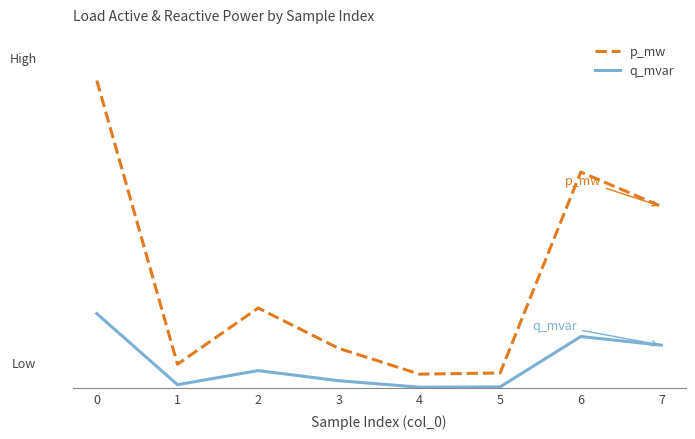

Reading left to right, extract all data points from this chart.

p_mw: 0=0.1	1=0.0	2=0.0	3=0.0	4=0.0	5=0.0	6=0.1	7=0.1
q_mvar: 0=0.0	1=0.0	2=0.0	3=0.0	4=0.0	5=0.0	6=0.0	7=0.0